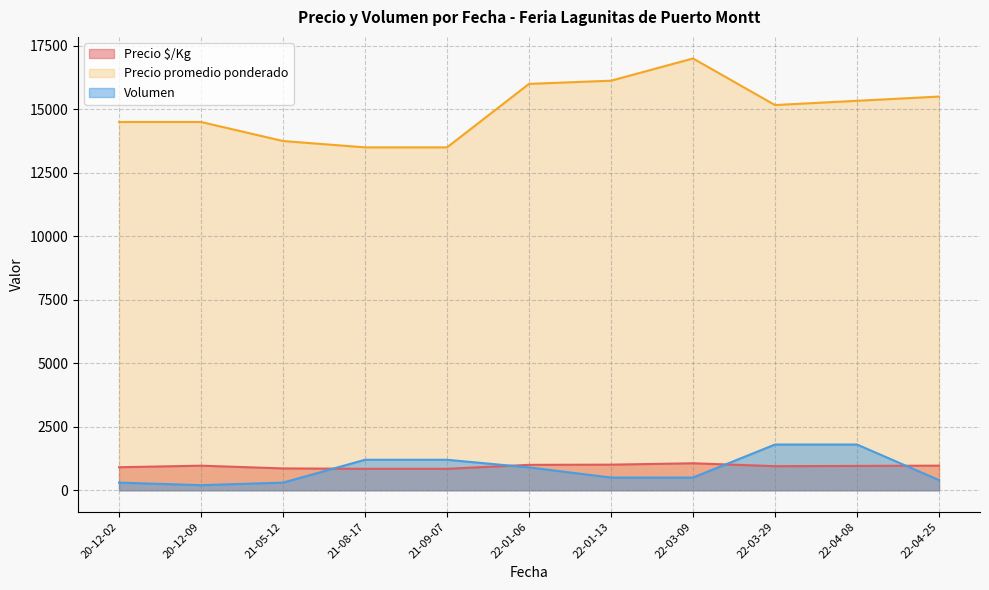

At which category does the chart reach its peak across all series?

22-03-09